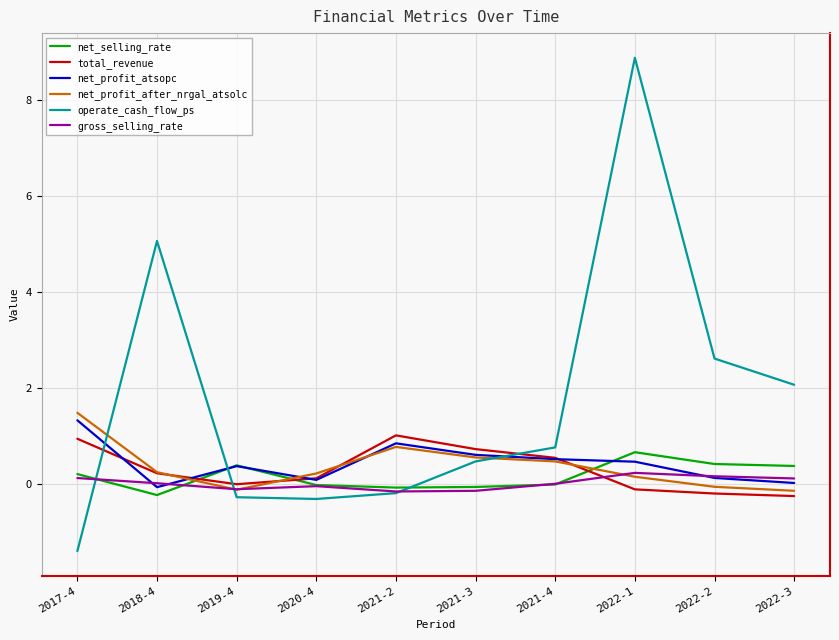

In net_selling_rate, how many points are higher than both neighbors (excluding endpoints)?

2